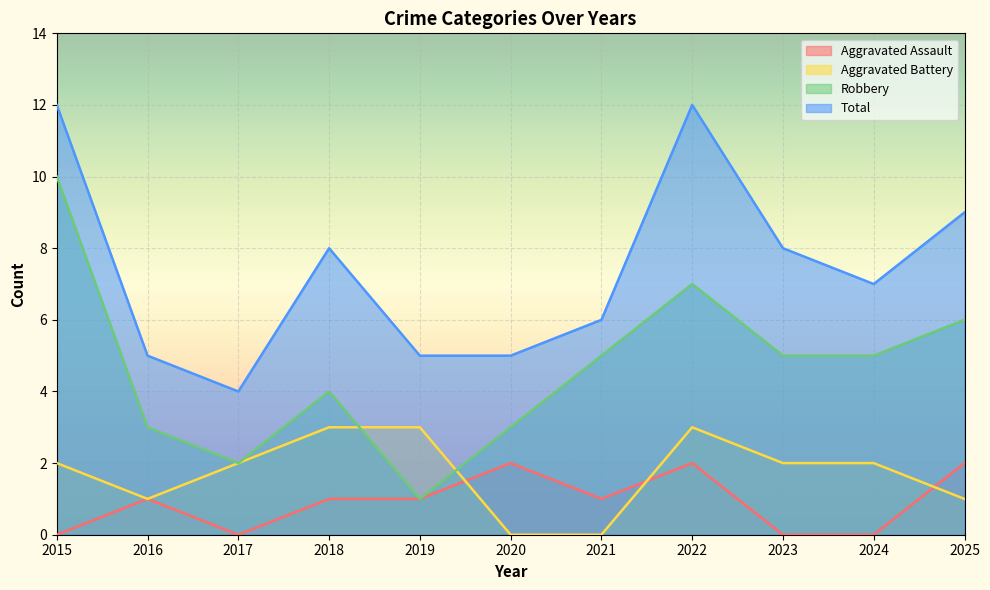

What is the value of the Total point at the 9th from the left?

8